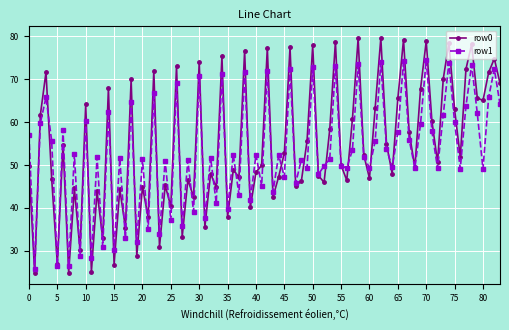

What is the value of the row0 point at the 7th from the left?

54.8